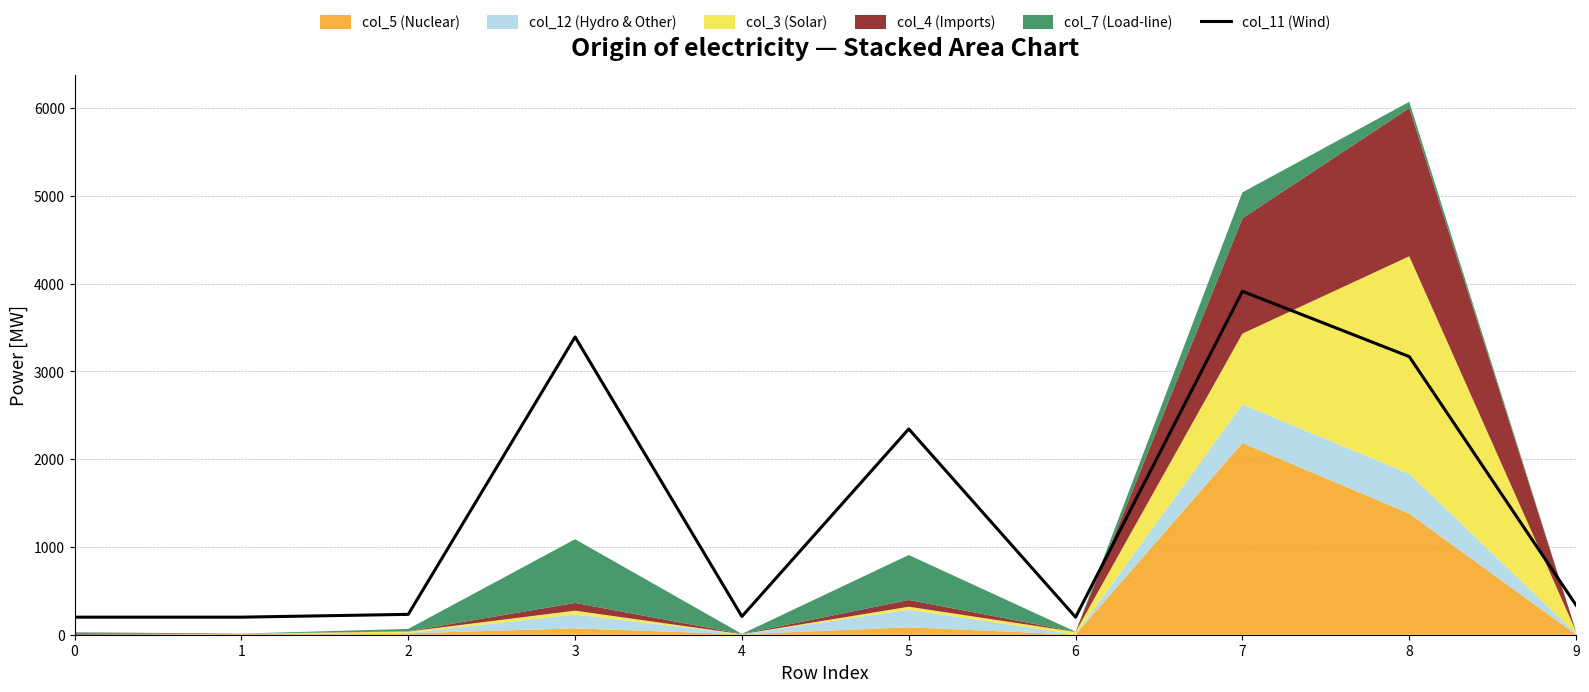

What is the sum of all values?

14192